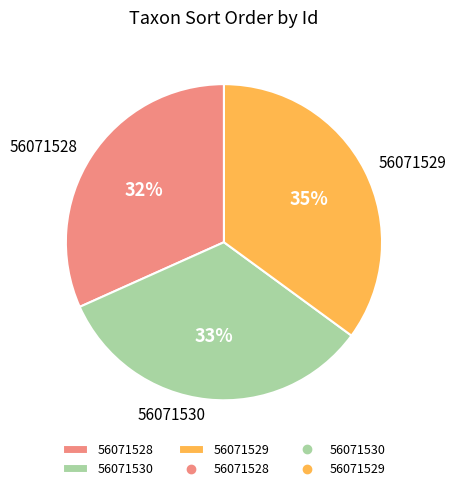

What is the smallest slice in the pie chart?

56071528